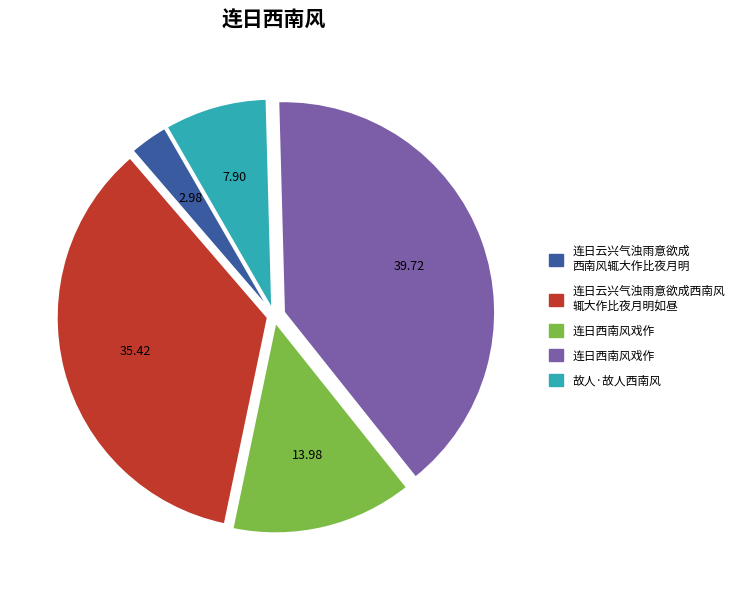

Does any single category account for the majority?

No